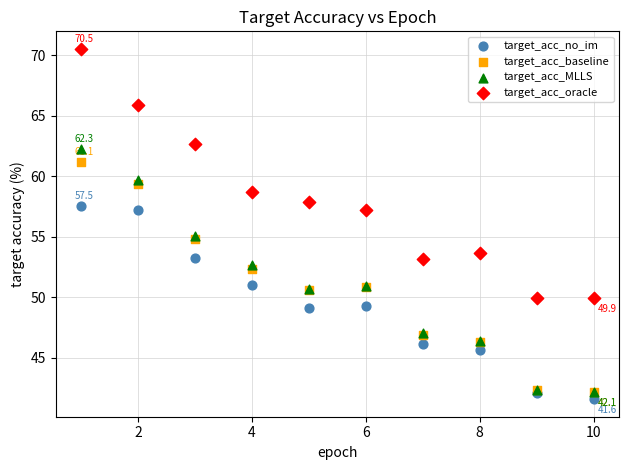

Which series has the widest spread of Y values?

target_acc_oracle